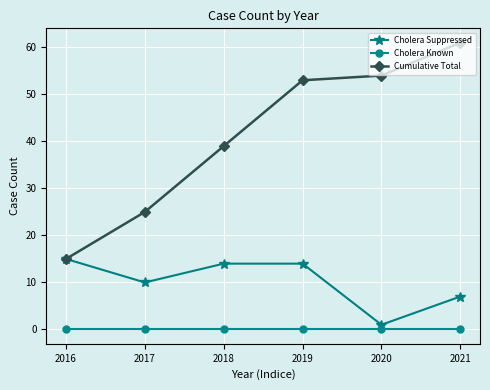

Which series changed the most between 2019 and 2020?

Cholera Suppressed